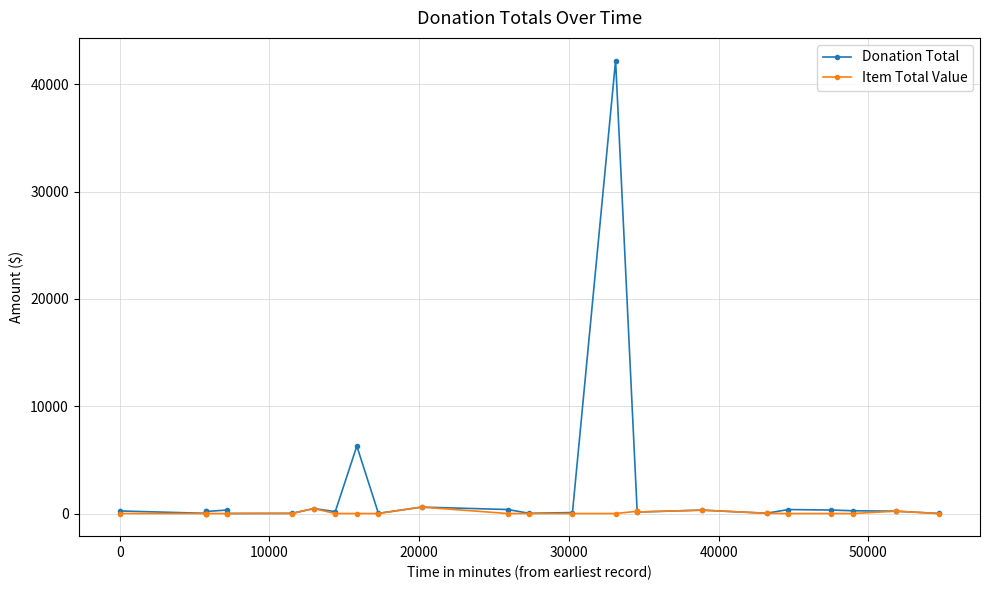

How many lines are shown in the chart?

2